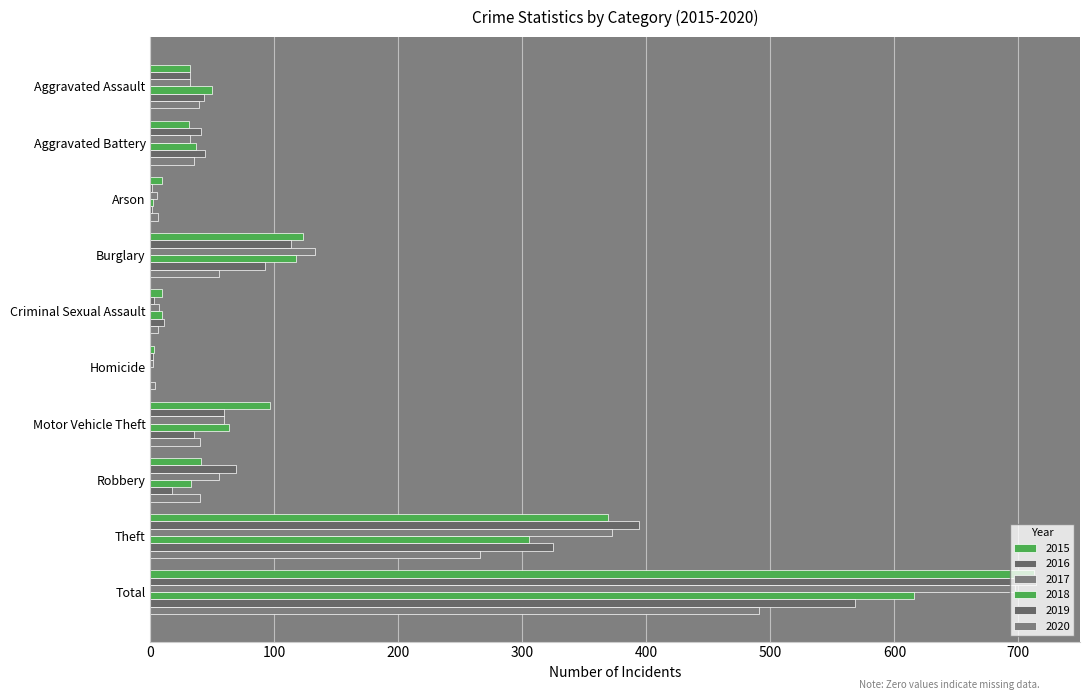

The value of 2015 at Burglary is 61. True or false?

False